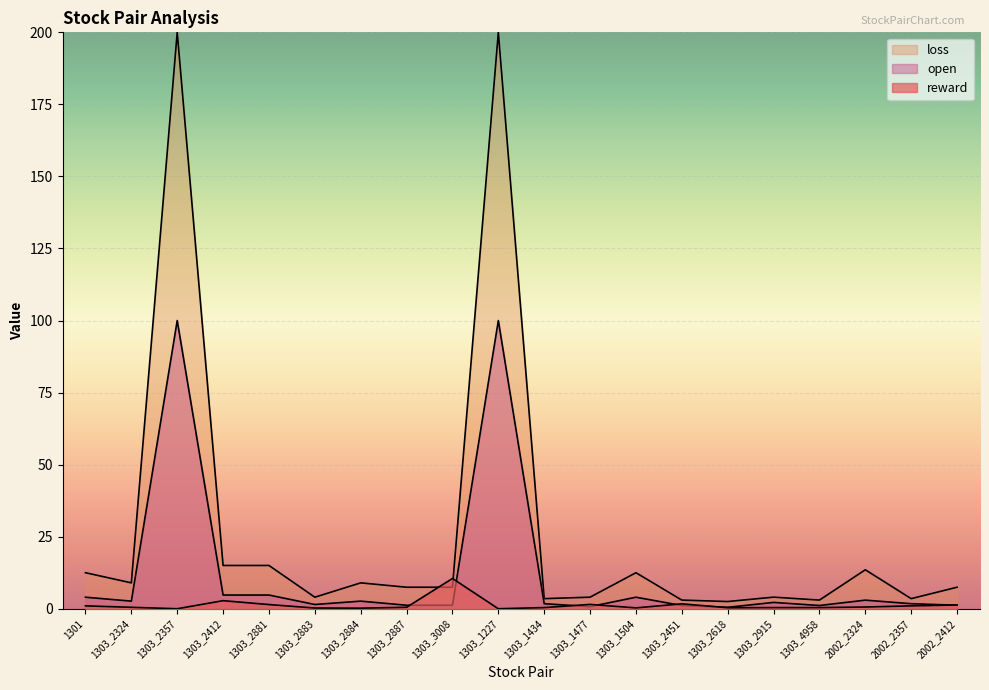

The open series shows 2.2 at 1303_2915. True or false?

True